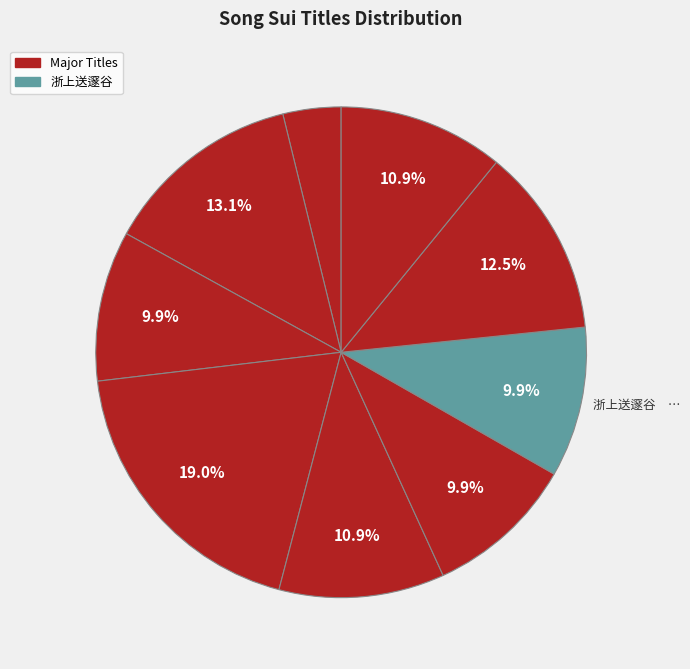

Count the number of slices in the pie.

9